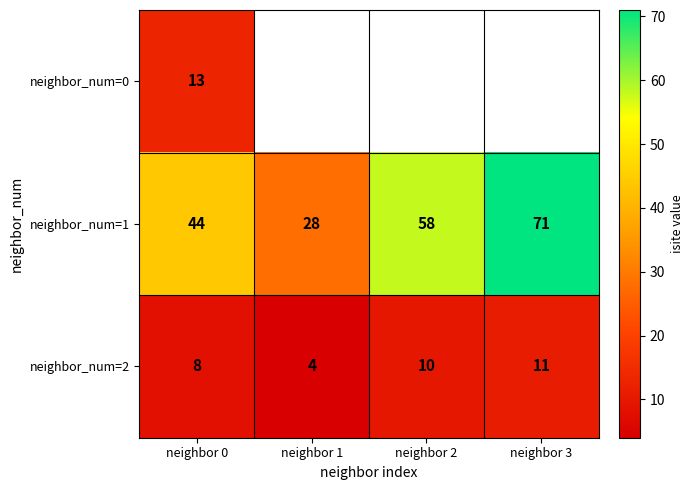

Where is neighbor_num=1 nearest to the value 49?

neighbor 0